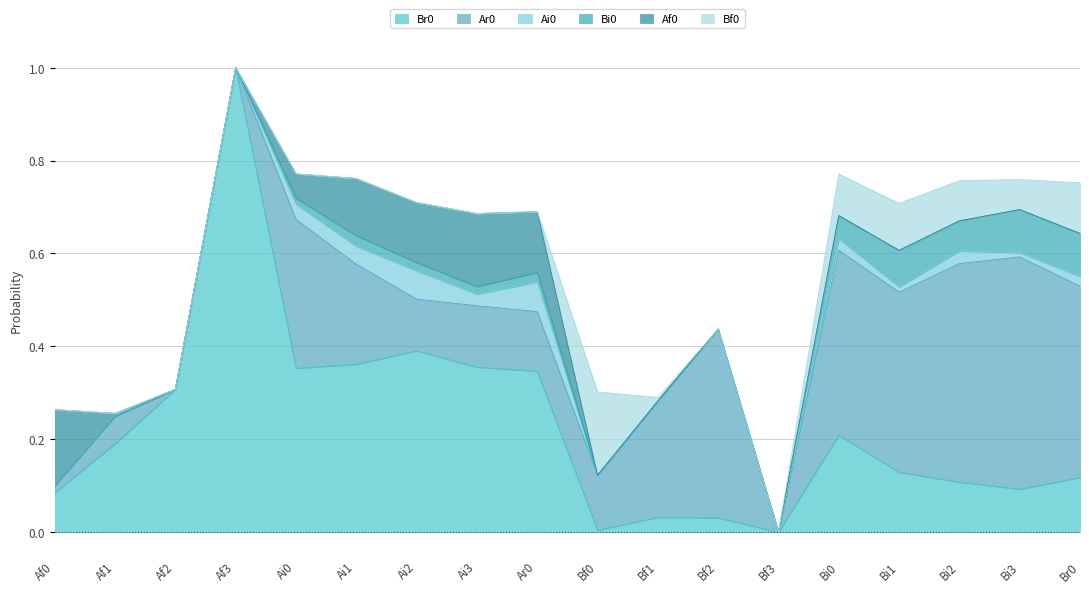

True or false: Af0 and Br0 intersect in this chart.

True